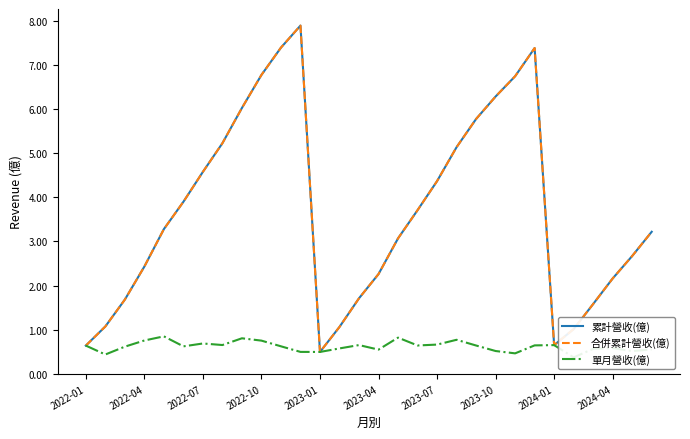

What is the sum of all 單月營收(億) values?

18.5